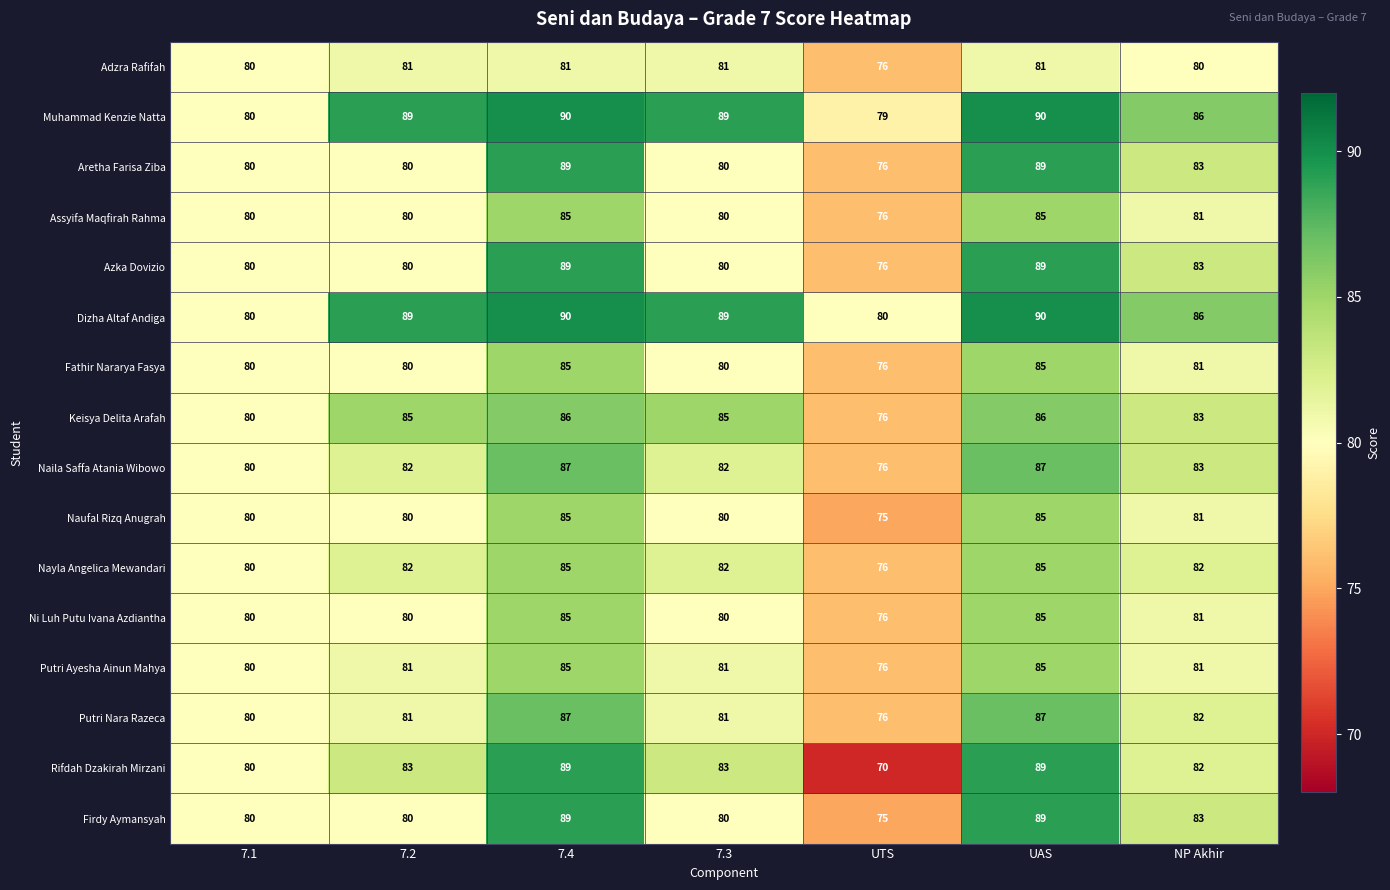

What is the average value of the Putri Ayesha Ainun Mahya series?

81